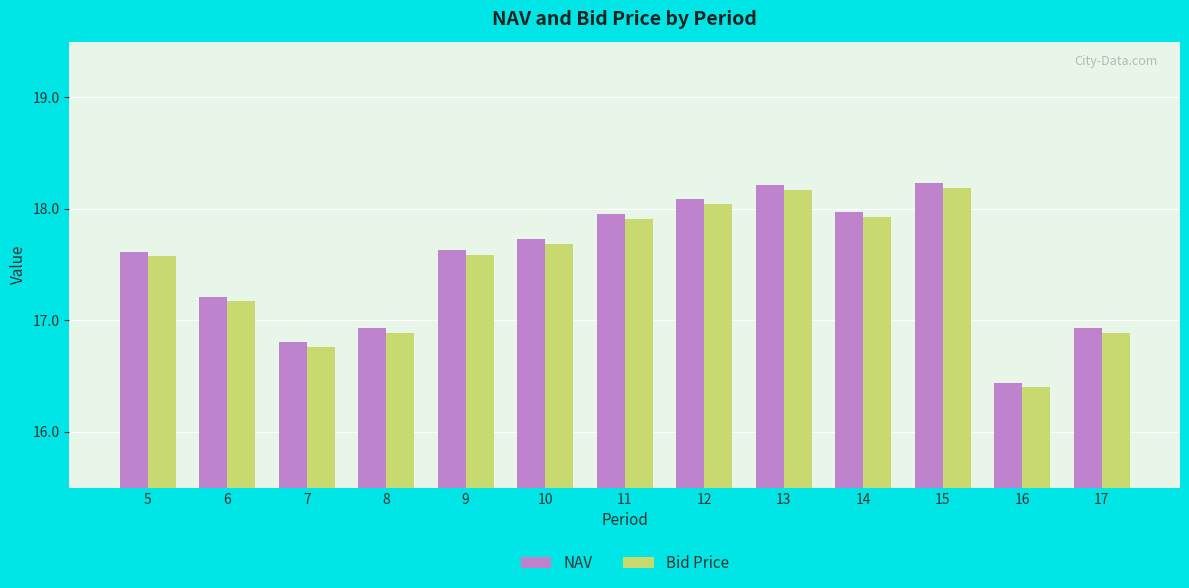

Which series has the widest spread of values?

NAV